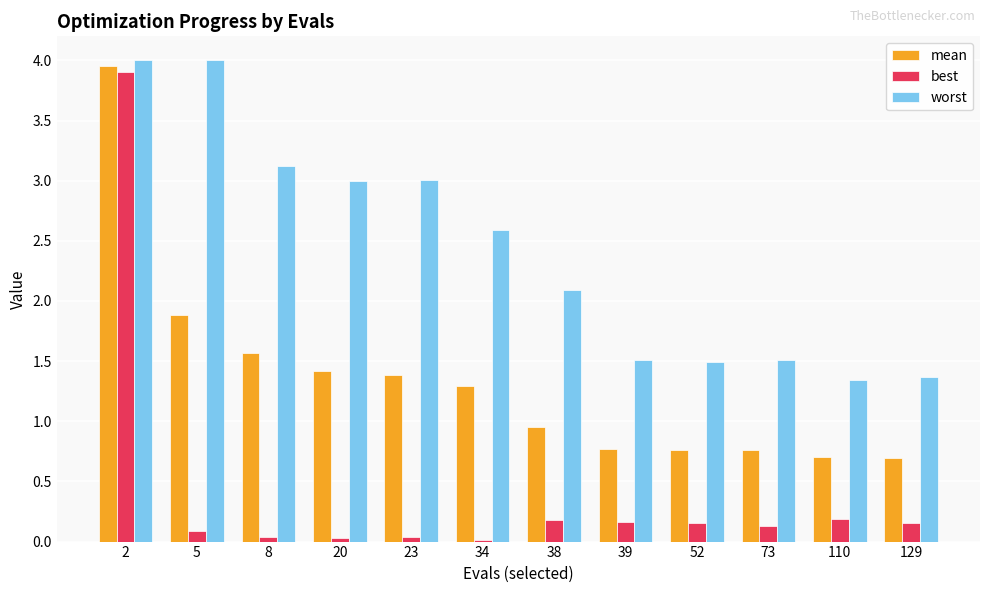

Which series has the widest spread of values?

best